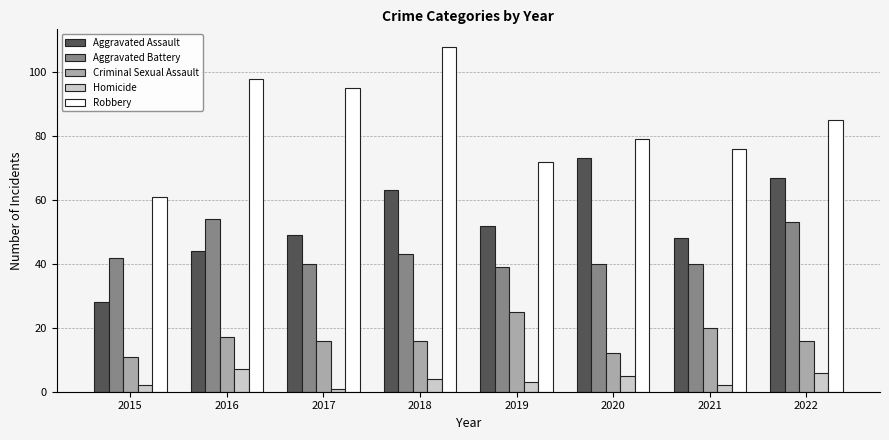

Reading right to left, list all the values displayed in this chart.

Aggravated Assault: 67	48	73	52	63	49	44	28
Aggravated Battery: 53	40	40	39	43	40	54	42
Criminal Sexual Assault: 16	20	12	25	16	16	17	11
Homicide: 6	2	5	3	4	1	7	2
Robbery: 85	76	79	72	108	95	98	61